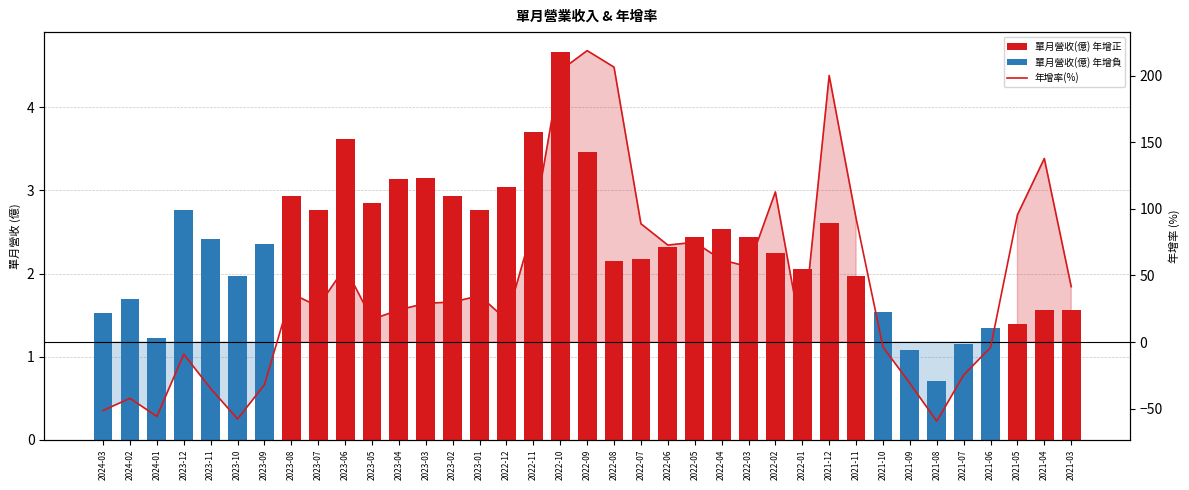

Is it true that the value at 2023-11 is 2.4?

True